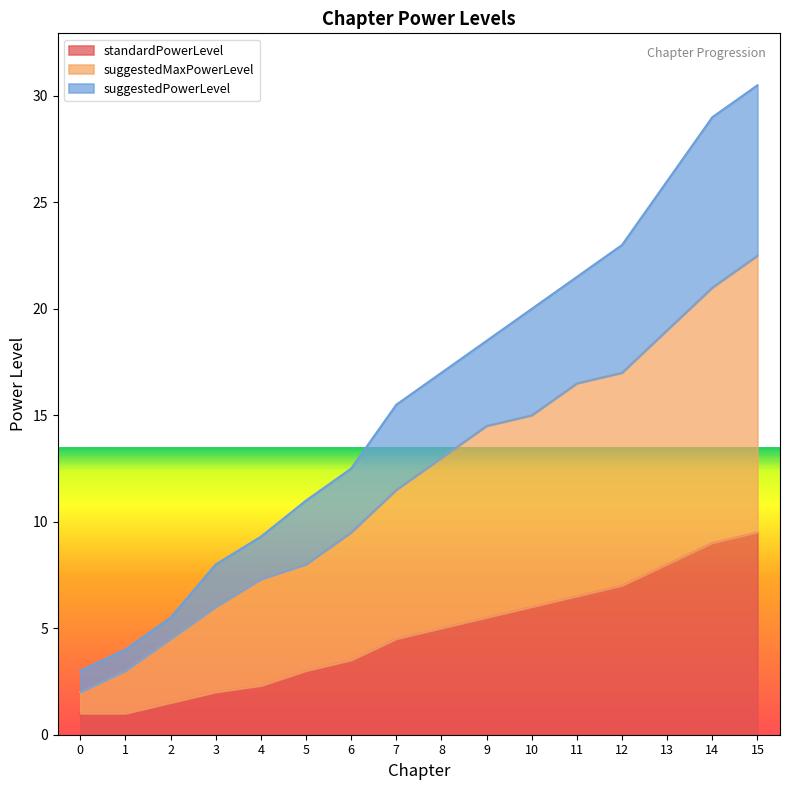

What is the difference between the standardPowerLevel values at 5 and 1?

2.0